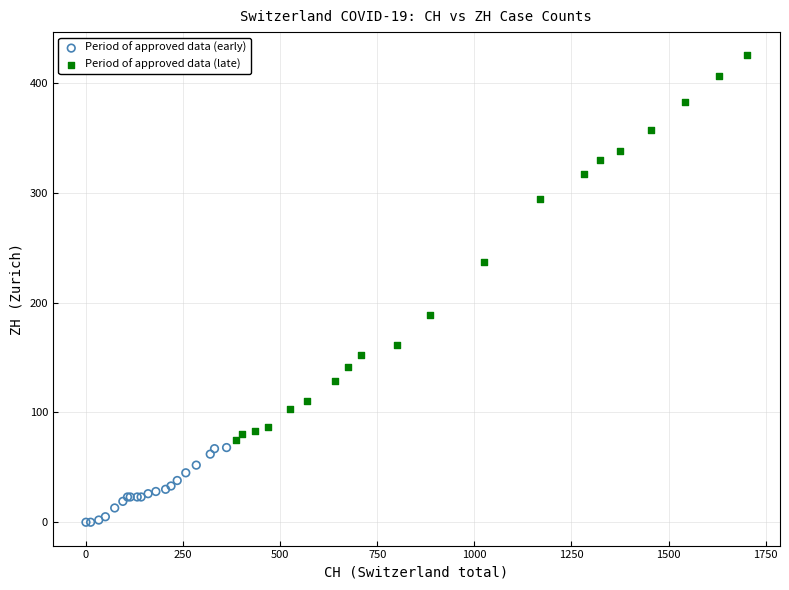

What are all the series names shown in the legend?

Period of approved data (early), Period of approved data (late)